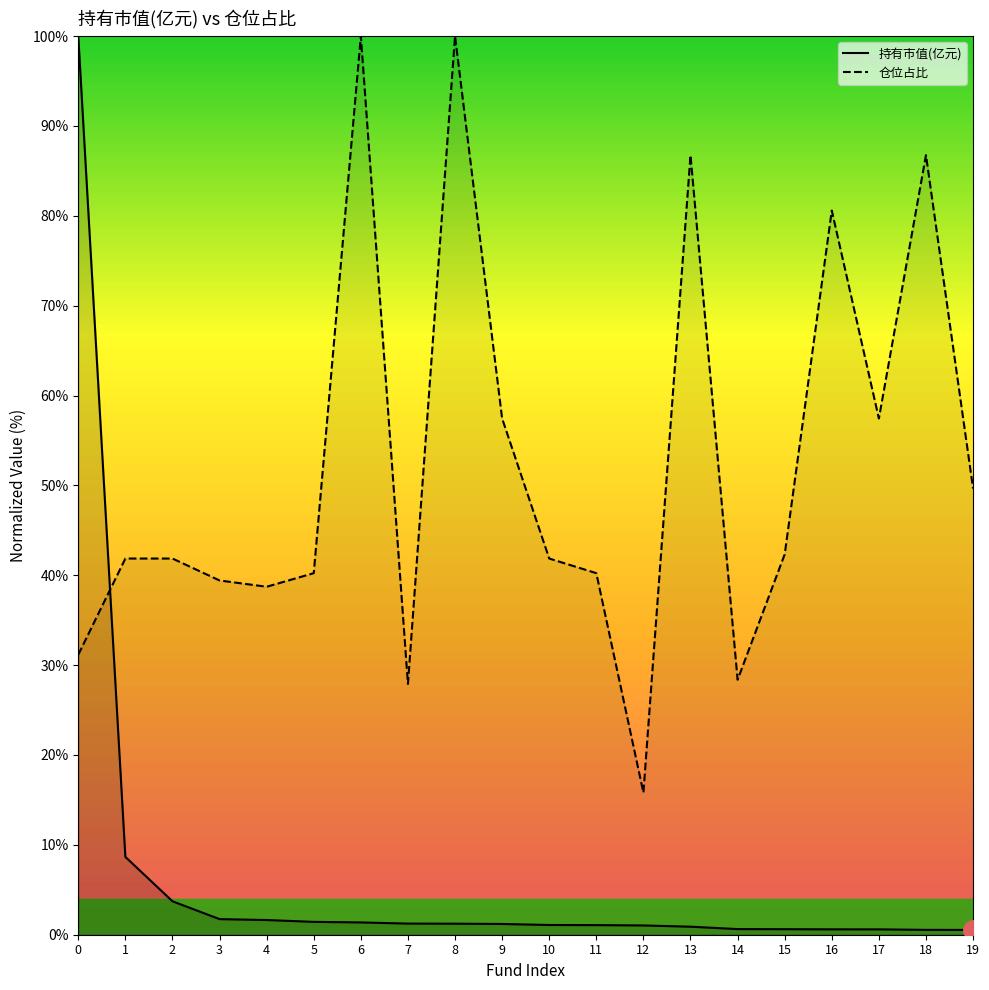

Count the number of data series in this chart.

2